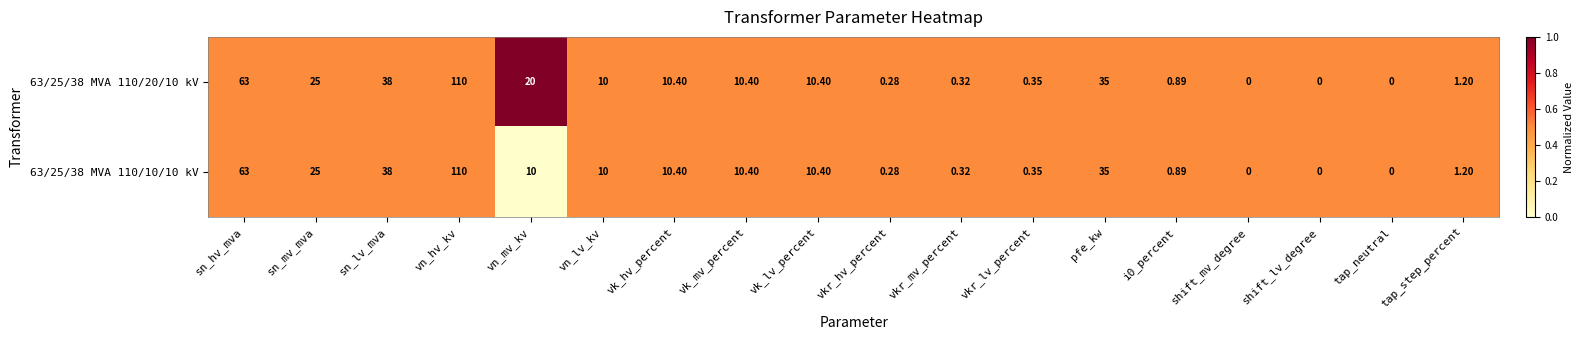

At which label is 63/25/38 MVA 110/10/10 kV closest to 55?

sn_hv_mva